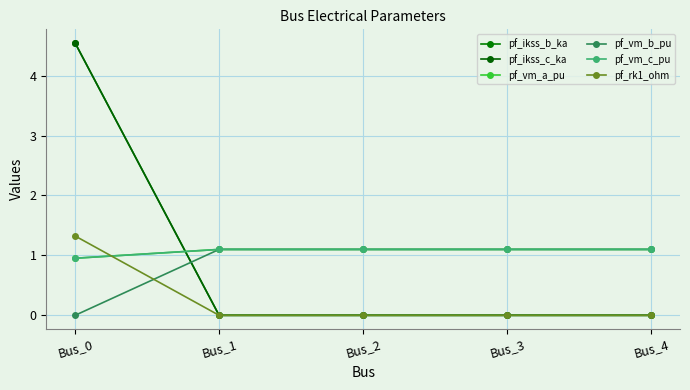

What is the difference between the maximum and minimum values in the pf_vm_c_pu series?

0.1